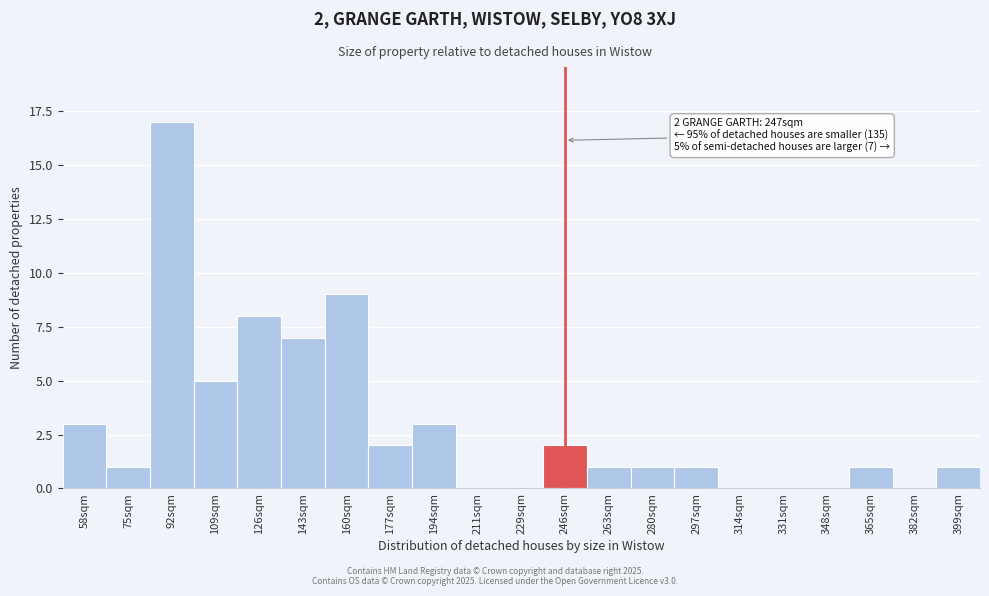

Reading right to left, what are all the values shown in this chart?

399sqm=1	382sqm=0	365sqm=1	348sqm=0	331sqm=0	314sqm=0	297sqm=1	280sqm=1	263sqm=1	246sqm=2	229sqm=0	211sqm=0	194sqm=3	177sqm=2	160sqm=9	143sqm=7	126sqm=8	109sqm=5	92sqm=17	75sqm=1	58sqm=3